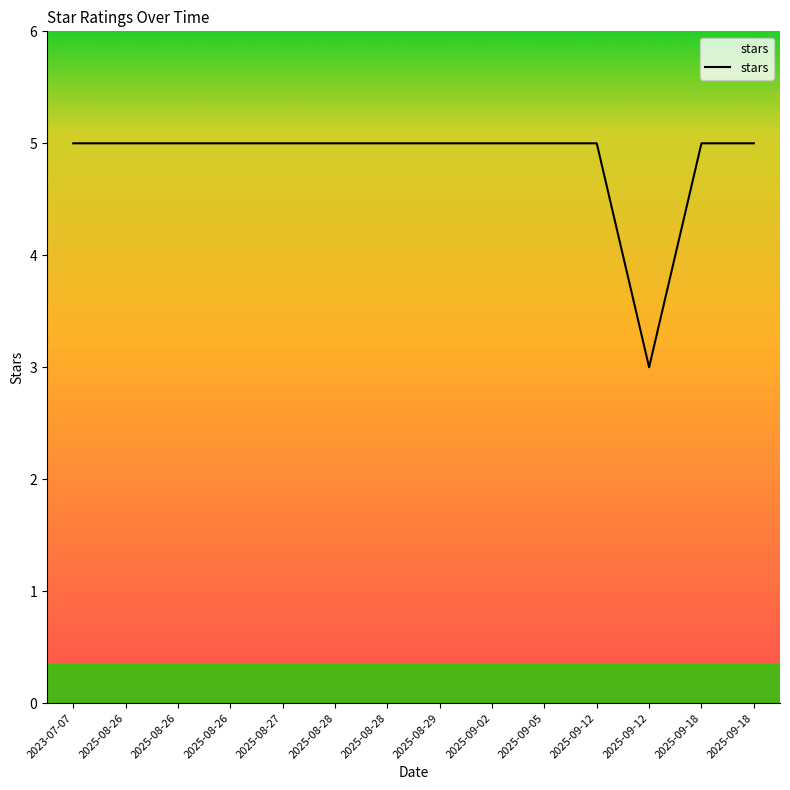

Is this an area chart (filled region under the line)?

Yes